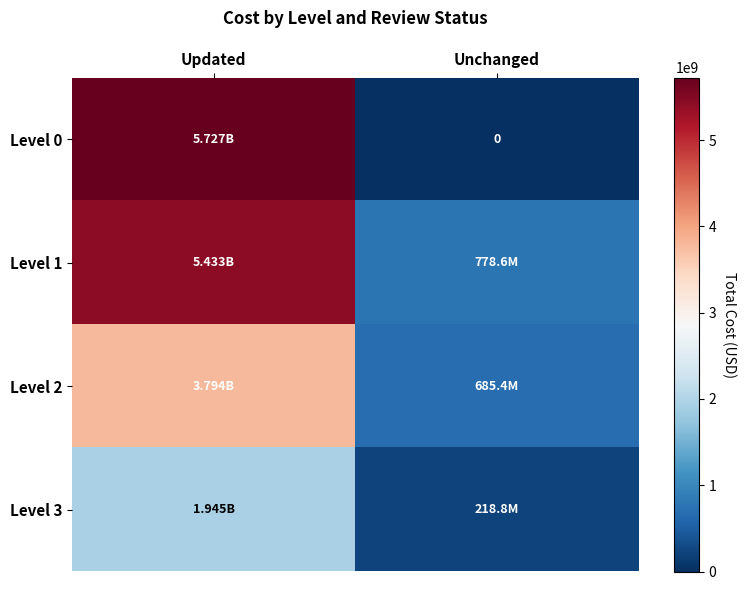

Rank the categories by Level 2 value from lowest to highest.

Unchanged, Updated